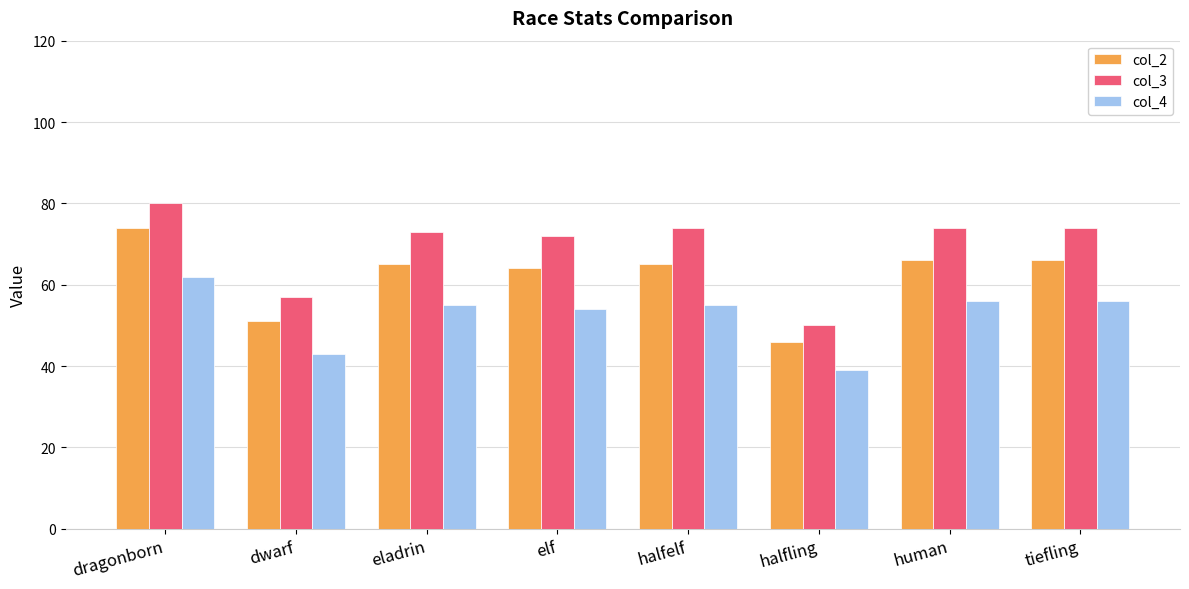

What is the minimum value for col_4?

39